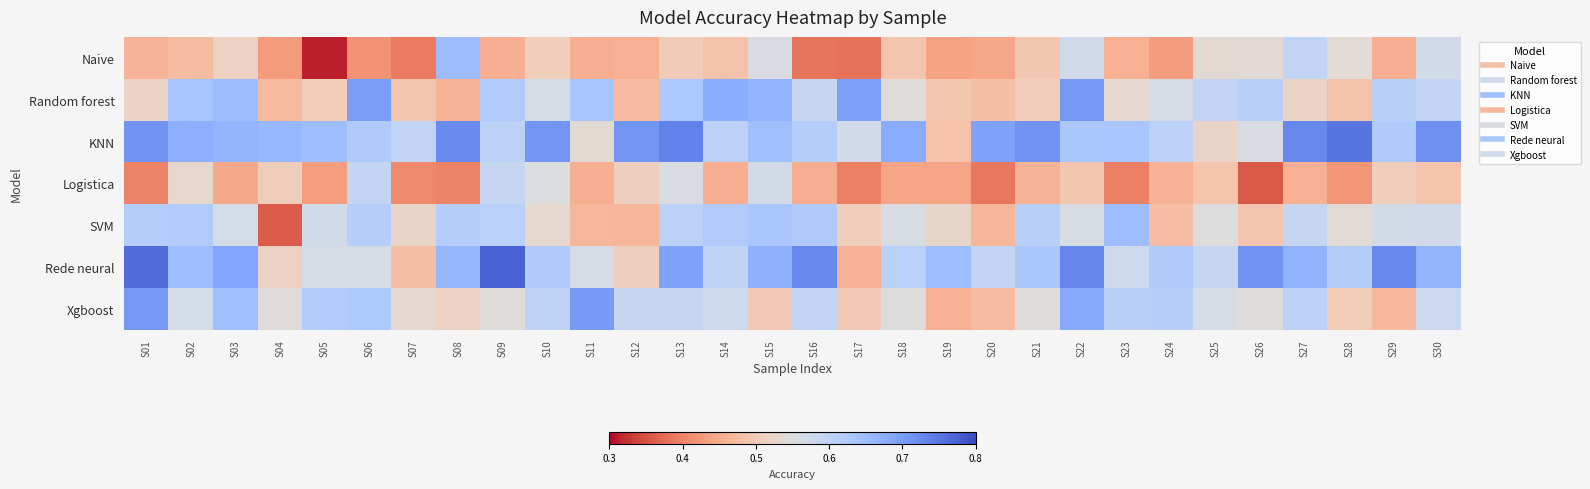

Reading left to right, list all the values displayed in this chart.

Naive: S01=0.5	S02=0.5	S03=0.5	S04=0.4	S05=0.3	S06=0.4	S07=0.4	S08=0.7	S09=0.5	S10=0.5	S11=0.5	S12=0.5	S13=0.5	S14=0.5	S15=0.6	S16=0.4	S17=0.4	S18=0.5	S19=0.4	S20=0.4	S21=0.5	S22=0.6	S23=0.5	S24=0.4	S25=0.5	S26=0.5	S27=0.6	S28=0.5	S29=0.5	S30=0.6
Random forest: S01=0.5	S02=0.6	S03=0.7	S04=0.5	S05=0.5	S06=0.7	S07=0.5	S08=0.5	S09=0.6	S10=0.6	S11=0.6	S12=0.5	S13=0.6	S14=0.7	S15=0.7	S16=0.6	S17=0.7	S18=0.5	S19=0.5	S20=0.5	S21=0.5	S22=0.7	S23=0.5	S24=0.6	S25=0.6	S26=0.6	S27=0.5	S28=0.5	S29=0.6	S30=0.6
KNN: S01=0.7	S02=0.7	S03=0.7	S04=0.7	S05=0.6	S06=0.6	S07=0.6	S08=0.7	S09=0.6	S10=0.7	S11=0.5	S12=0.7	S13=0.7	S14=0.6	S15=0.6	S16=0.6	S17=0.6	S18=0.7	S19=0.5	S20=0.7	S21=0.7	S22=0.6	S23=0.6	S24=0.6	S25=0.5	S26=0.6	S27=0.7	S28=0.8	S29=0.6	S30=0.7
Logistica: S01=0.4	S02=0.5	S03=0.4	S04=0.5	S05=0.4	S06=0.6	S07=0.4	S08=0.4	S09=0.6	S10=0.6	S11=0.5	S12=0.5	S13=0.6	S14=0.5	S15=0.6	S16=0.5	S17=0.4	S18=0.4	S19=0.4	S20=0.4	S21=0.5	S22=0.5	S23=0.4	S24=0.5	S25=0.5	S26=0.4	S27=0.5	S28=0.4	S29=0.5	S30=0.5
SVM: S01=0.6	S02=0.6	S03=0.6	S04=0.4	S05=0.6	S06=0.6	S07=0.5	S08=0.6	S09=0.6	S10=0.5	S11=0.5	S12=0.5	S13=0.6	S14=0.6	S15=0.6	S16=0.6	S17=0.5	S18=0.6	S19=0.5	S20=0.5	S21=0.6	S22=0.6	S23=0.7	S24=0.5	S25=0.6	S26=0.5	S27=0.6	S28=0.5	S29=0.6	S30=0.6
Rede neural: S01=0.8	S02=0.7	S03=0.7	S04=0.5	S05=0.6	S06=0.6	S07=0.5	S08=0.7	S09=0.8	S10=0.6	S11=0.6	S12=0.5	S13=0.7	S14=0.6	S15=0.7	S16=0.7	S17=0.5	S18=0.6	S19=0.7	S20=0.6	S21=0.6	S22=0.7	S23=0.6	S24=0.6	S25=0.6	S26=0.7	S27=0.7	S28=0.6	S29=0.7	S30=0.7
Xgboost: S01=0.7	S02=0.6	S03=0.6	S04=0.5	S05=0.6	S06=0.6	S07=0.5	S08=0.5	S09=0.5	S10=0.6	S11=0.7	S12=0.6	S13=0.6	S14=0.6	S15=0.5	S16=0.6	S17=0.5	S18=0.6	S19=0.5	S20=0.5	S21=0.5	S22=0.7	S23=0.6	S24=0.6	S25=0.6	S26=0.5	S27=0.6	S28=0.5	S29=0.5	S30=0.6